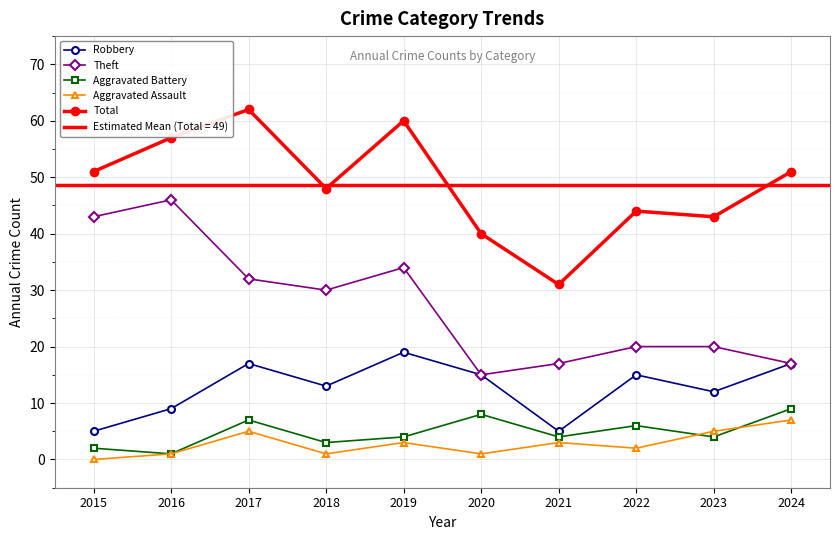

Read the Aggravated Assault value at 2016.

1